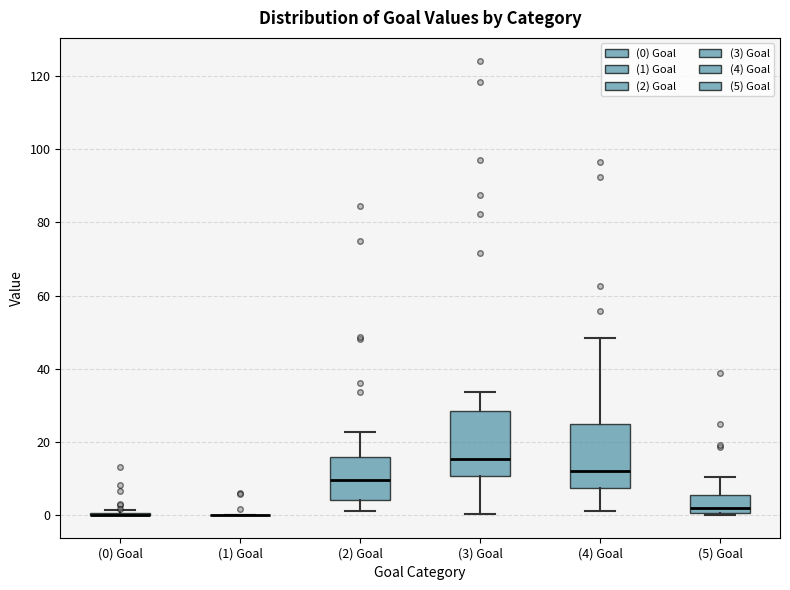

Reading left to right, read every box against the y-axis: the position of its median line, the range the box covers, and the ends of its whiskers. The values are not printed on the chart, so give them approximately, as read against the axis.

(0) Goal: box collapsed to a line at 0, whiskers 0 to 2
(1) Goal: box collapsed to a line at 0, whiskers 0 to 0
(2) Goal: median 10, box 4 to 16, whiskers 2 to 22
(3) Goal: median 16, box 10 to 28, whiskers 0 to 34
(4) Goal: median 12, box 8 to 24, whiskers 2 to 48
(5) Goal: median 2, box 0 to 6, whiskers 0 to 10